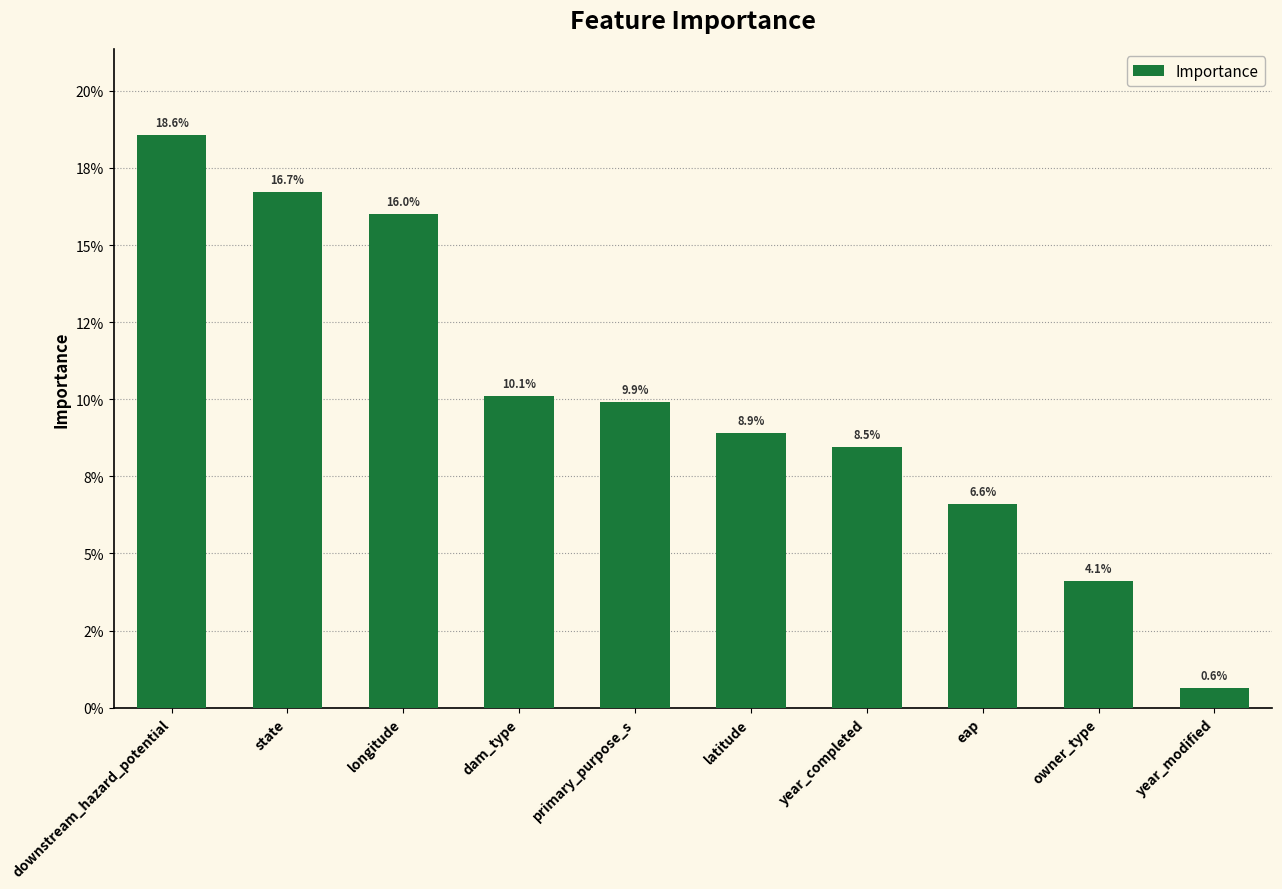

True or false: the data shows 0.3 at downstream_hazard_potential.

False